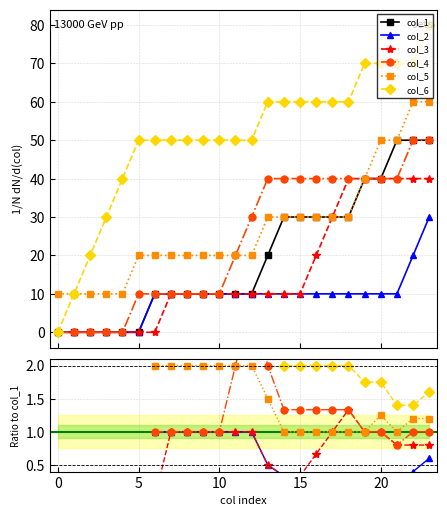

True or false: col_2 and col_4 cross at least once.

False